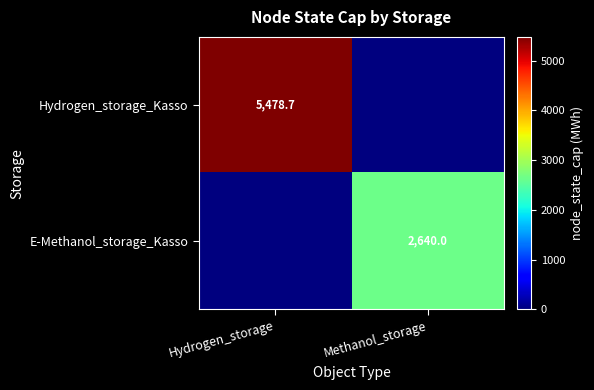

The E-Methanol_storage_Kasso series shows 3718.3 at Methanol_storage. True or false?

False